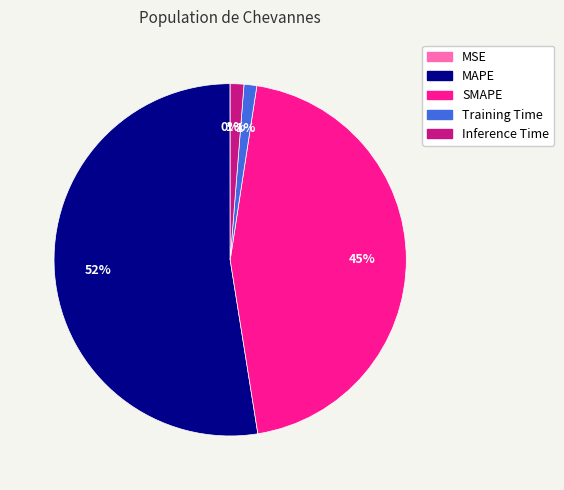

To the nearest percent, what portion does Training Time represent?

1%